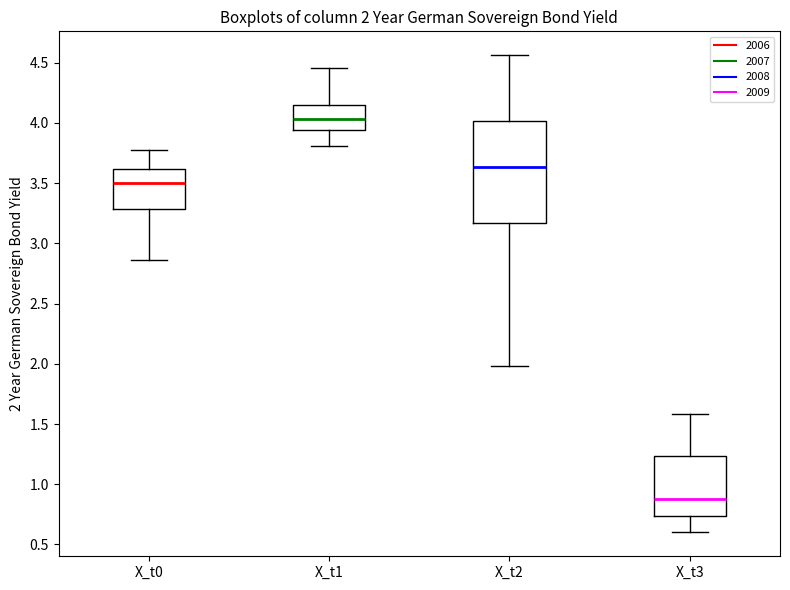

Which box has the lowest median line?

X_t3